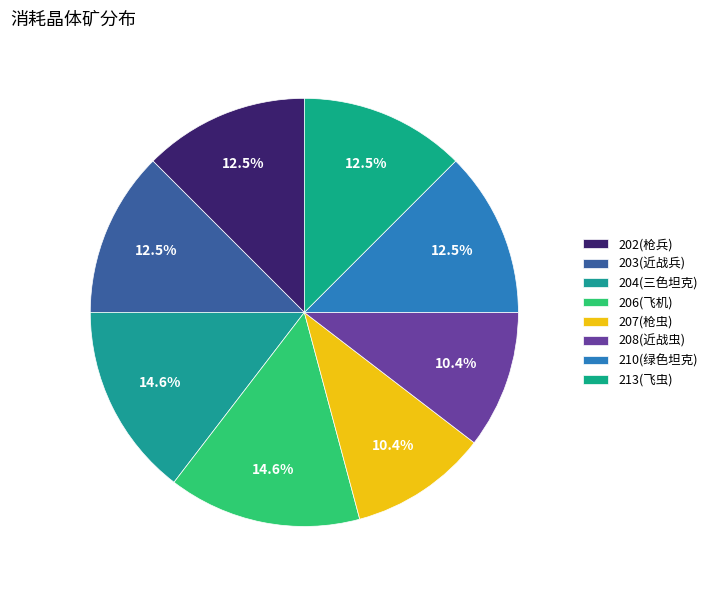

How many segments does this pie chart have?

8